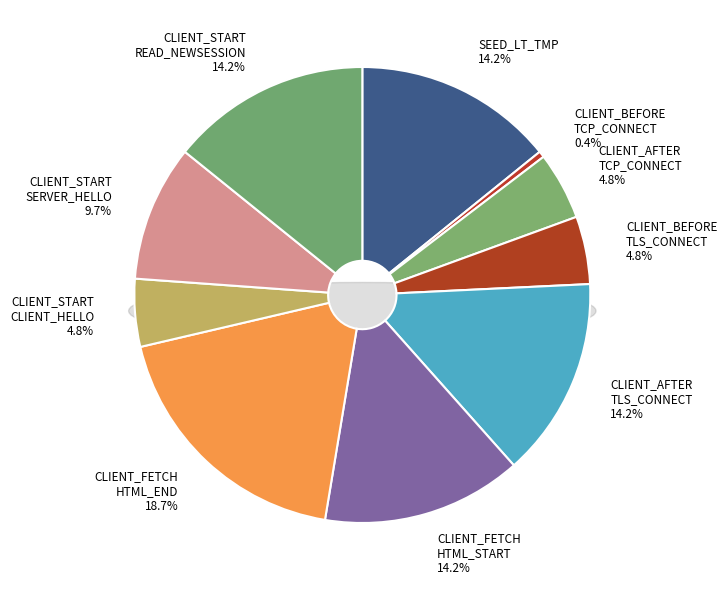

Between SEED_LT_TMP and SEED_LT_CLIENT_BEFORE_TCP_CONNECT, which is larger?

SEED_LT_TMP